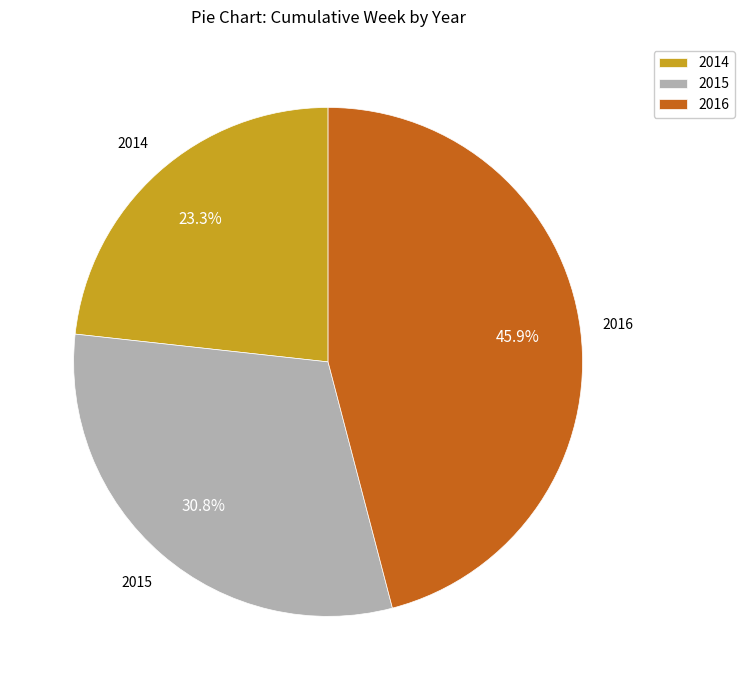

What is the smallest slice in the pie chart?

2014